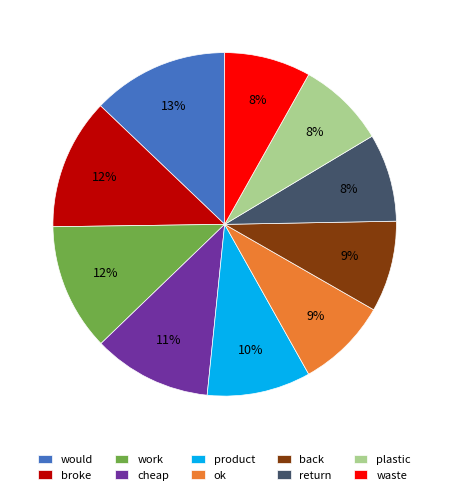

To the nearest percent, what portion does plastic represent?

8%